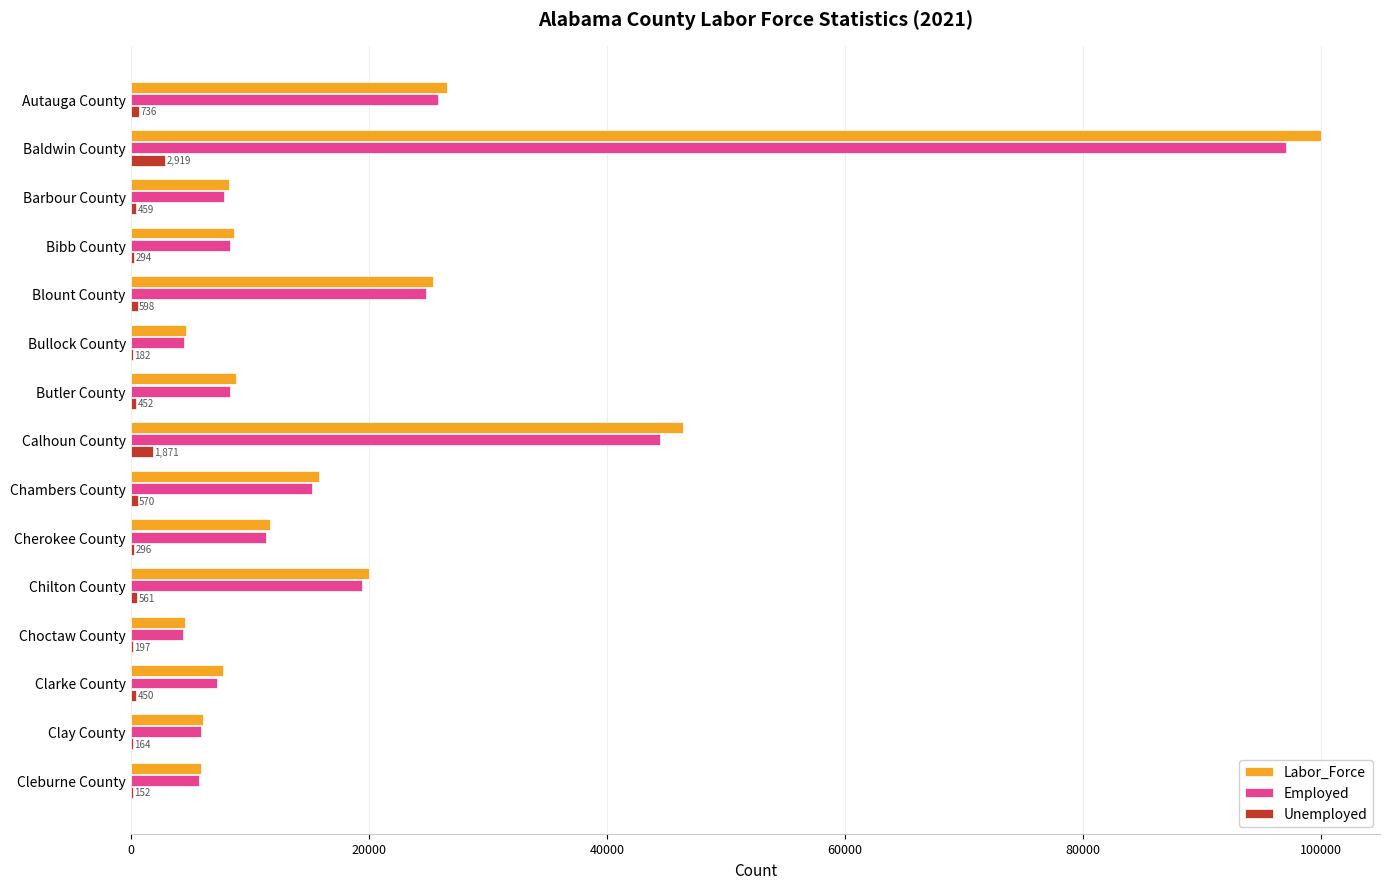

Where is Employed nearest to the value 50702?

Calhoun County